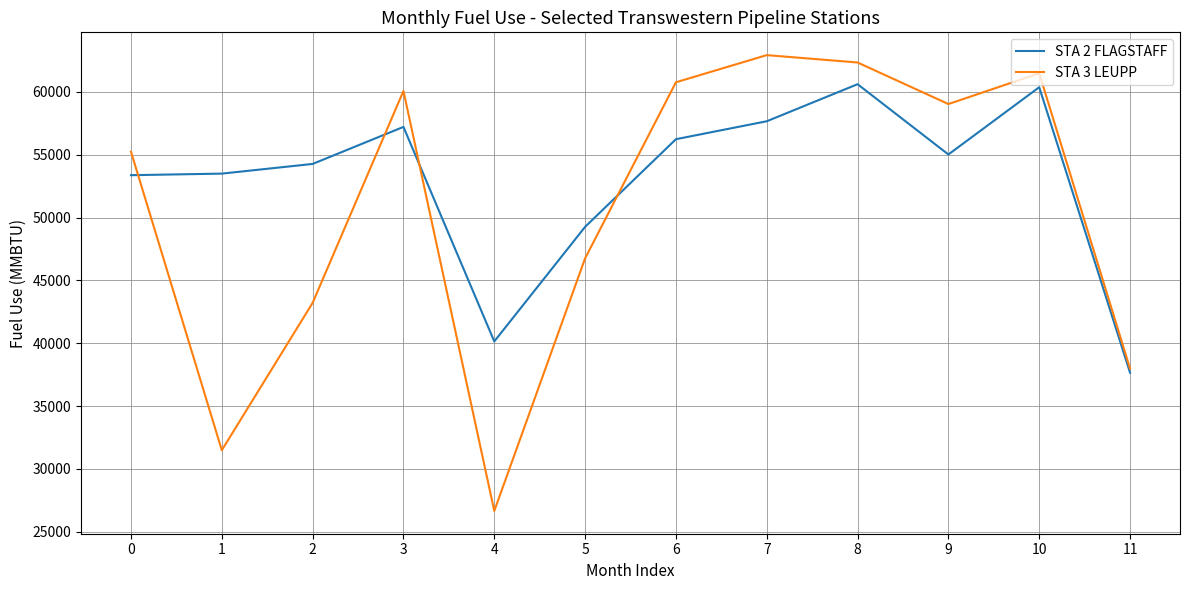

Where is the first local maximum for STA 2 FLAGSTAFF?

3